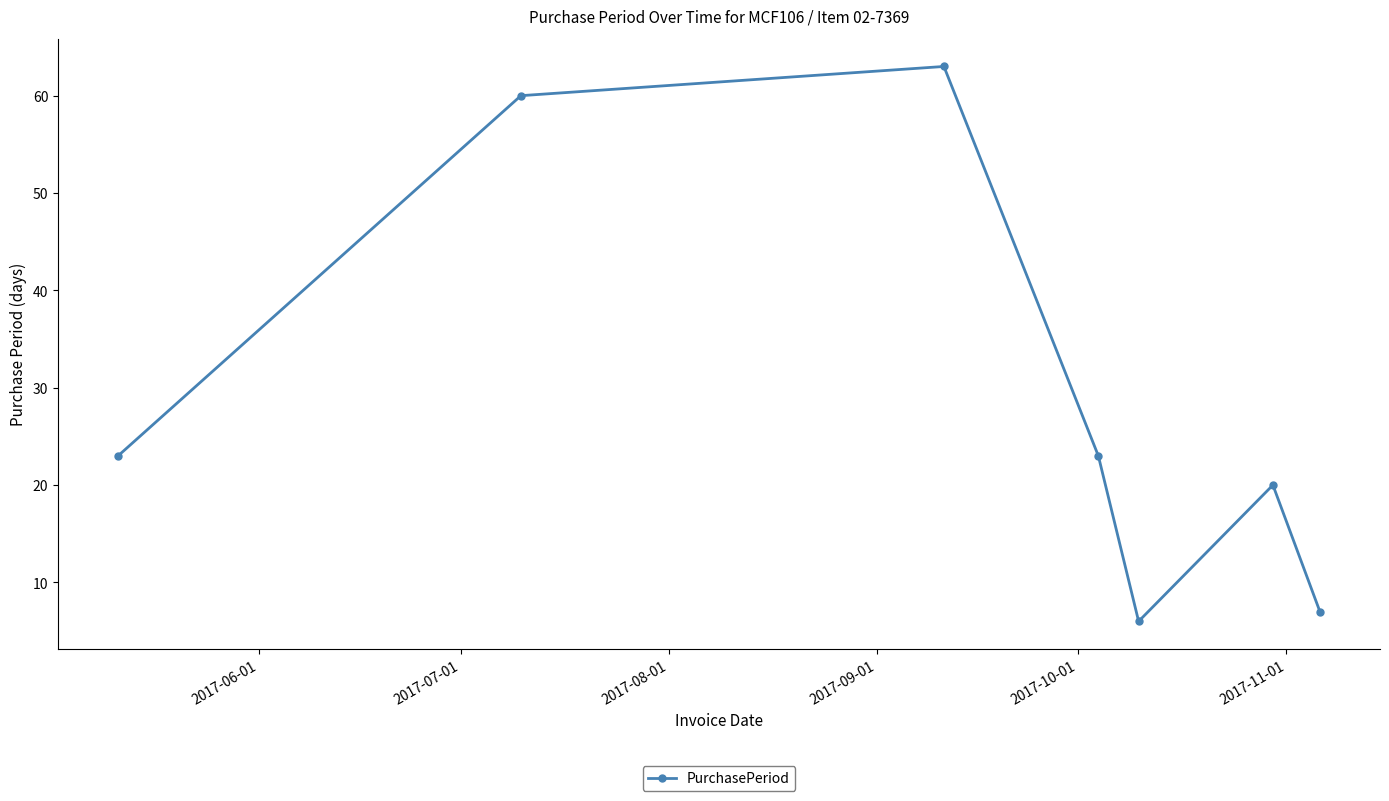

What is the smallest value displayed?

6